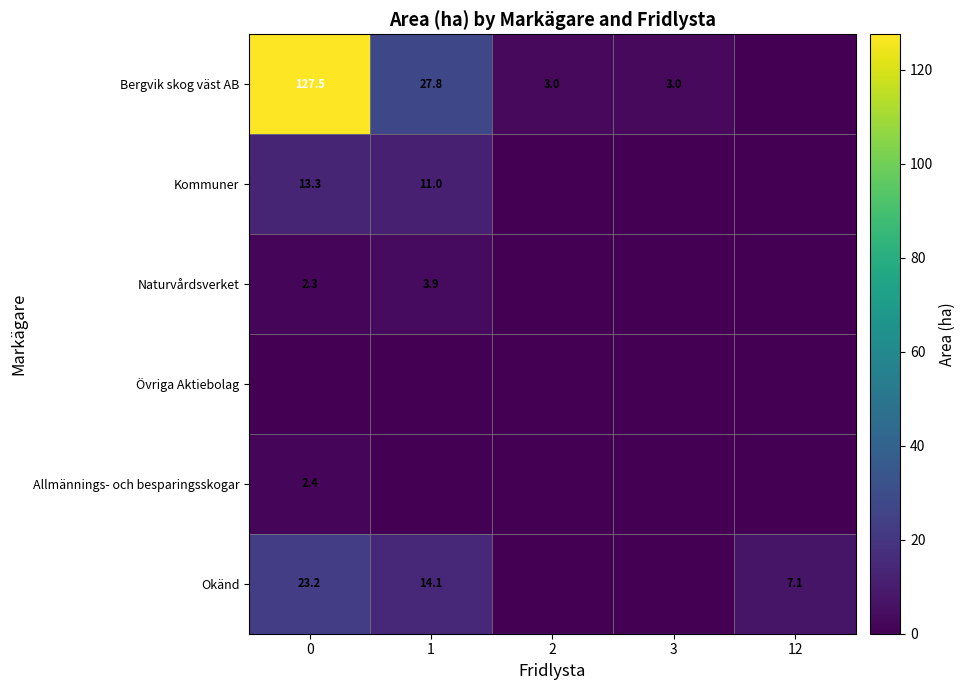

True or false: Okänd has a value of 14.1 at 1.

True